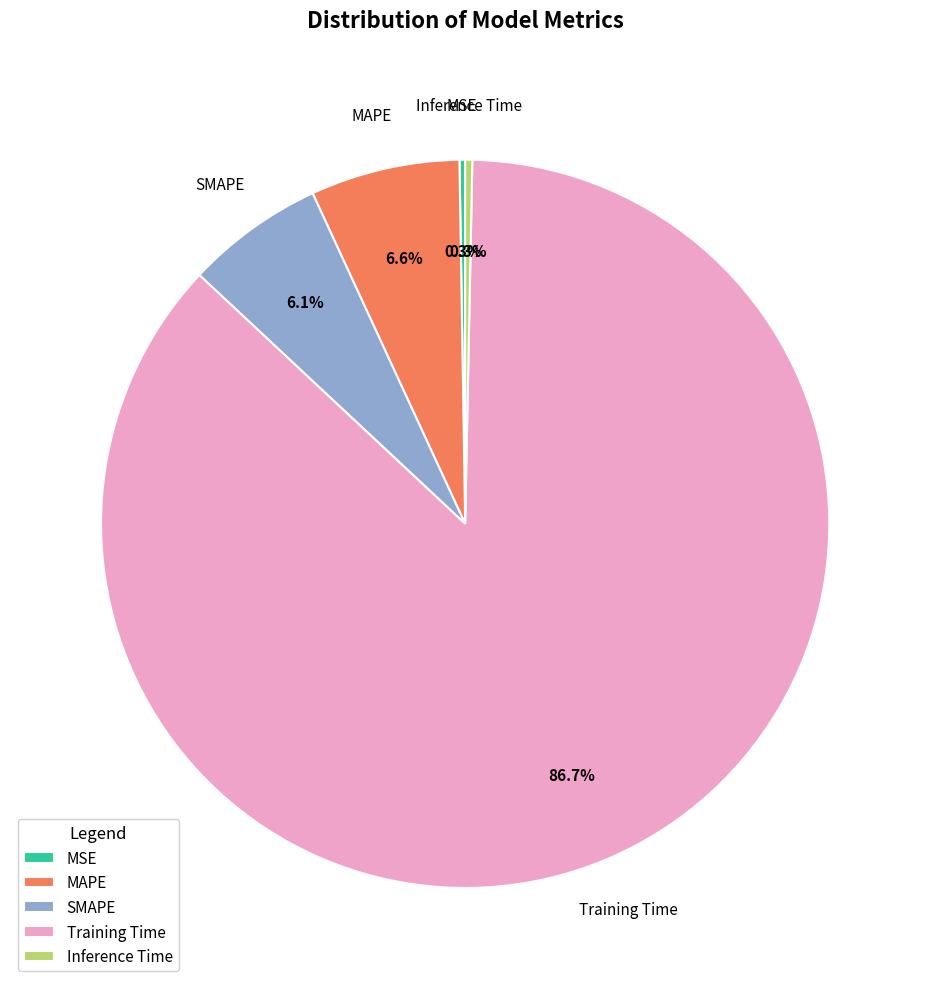

Which category has the biggest portion of the pie?

Training Time